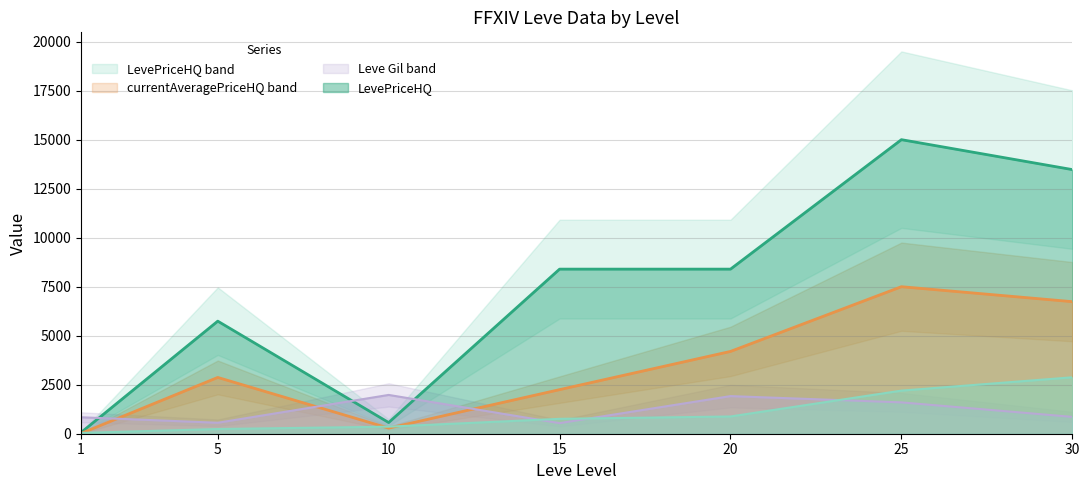

Which series has the widest spread of values?

LevePriceHQ